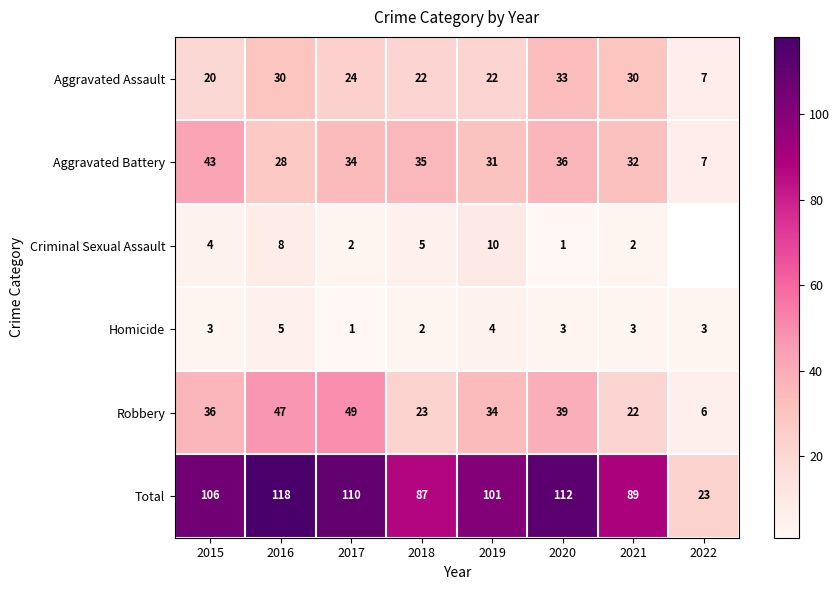

The value of Criminal Sexual Assault at 2021 is 2. True or false?

True